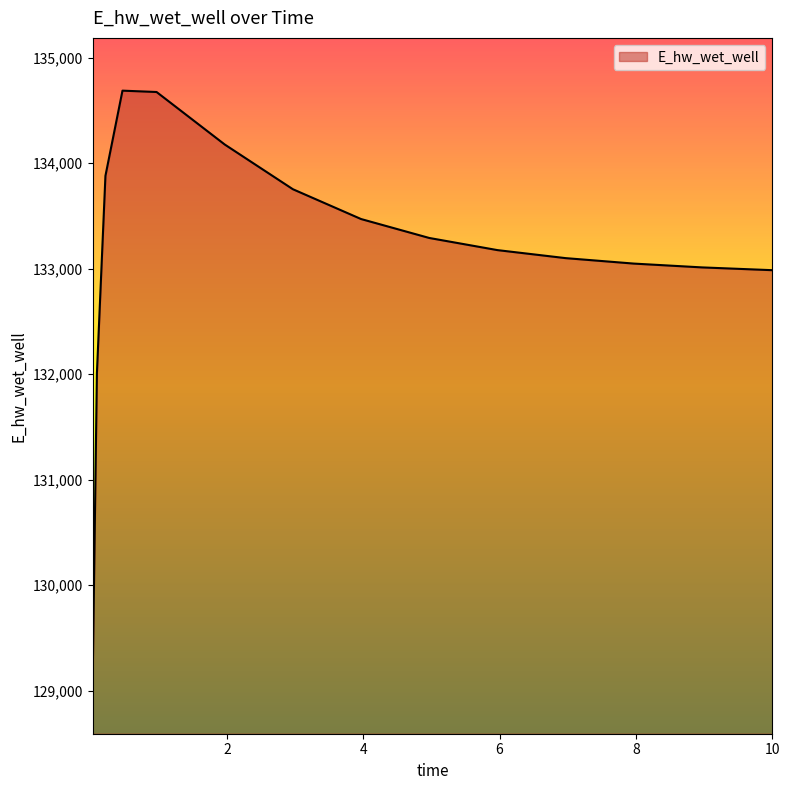

What is the difference between the maximum and minimum values?

5594.2